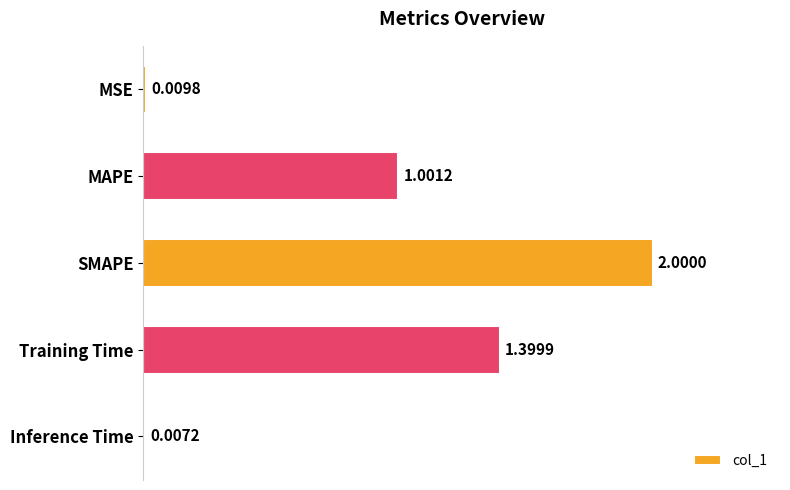

How many series are shown in this chart?

1